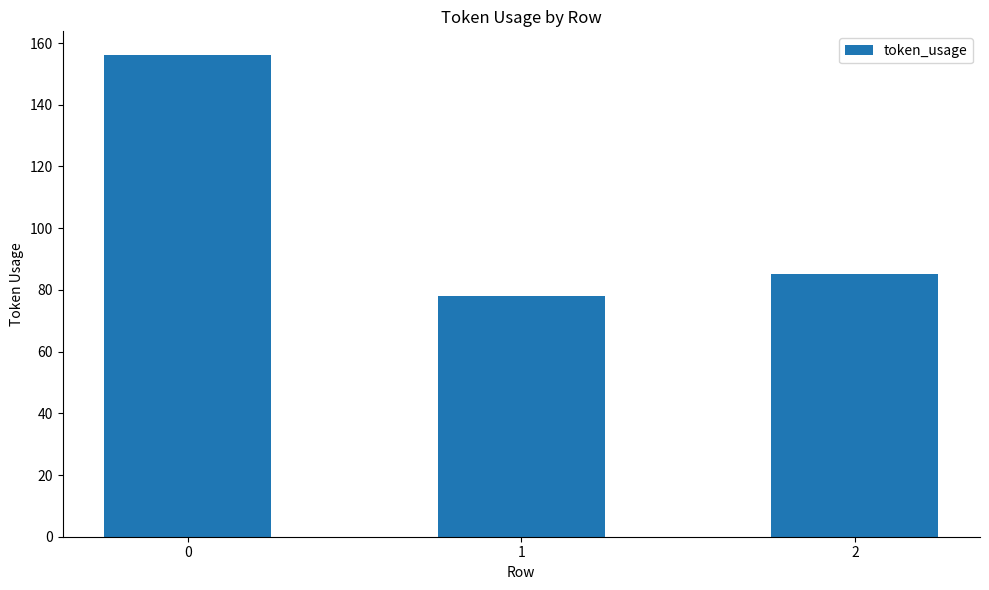

Where is the data nearest to the value 117?

2